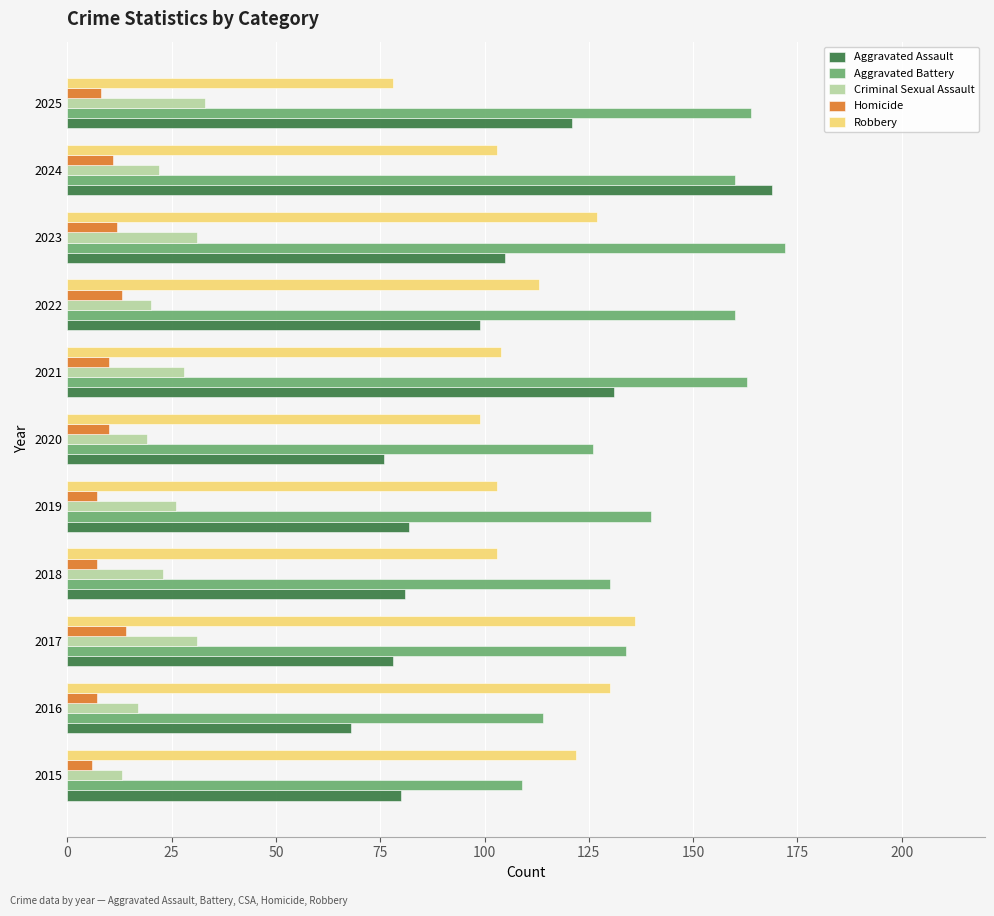

What are all the series names shown in the legend?

Aggravated Assault, Aggravated Battery, Criminal Sexual Assault, Homicide, Robbery